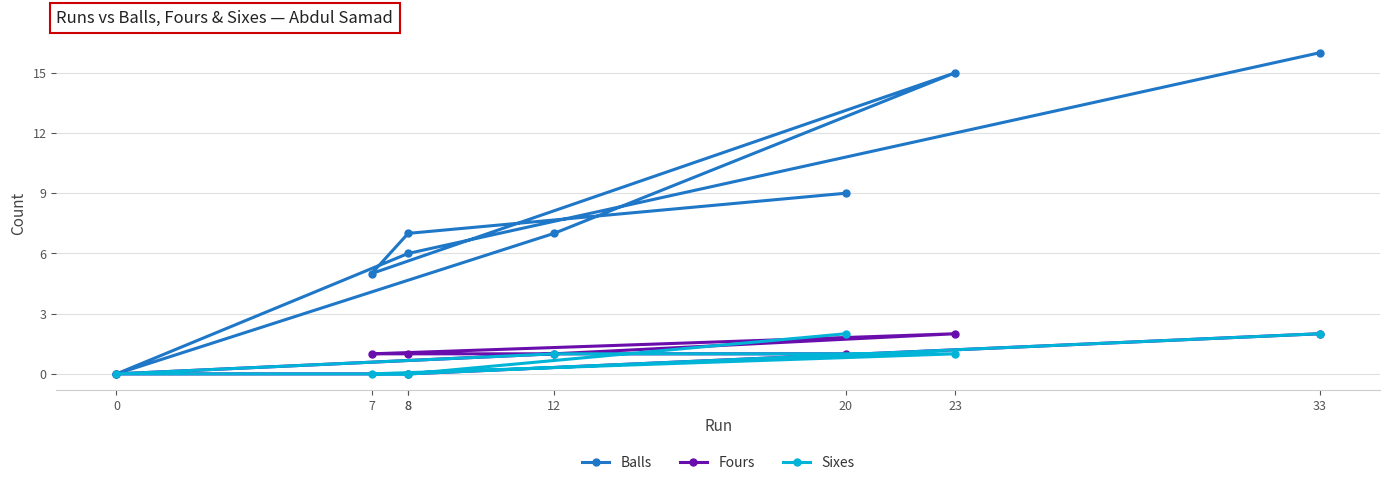

How many positive values does the Sixes series have?

4